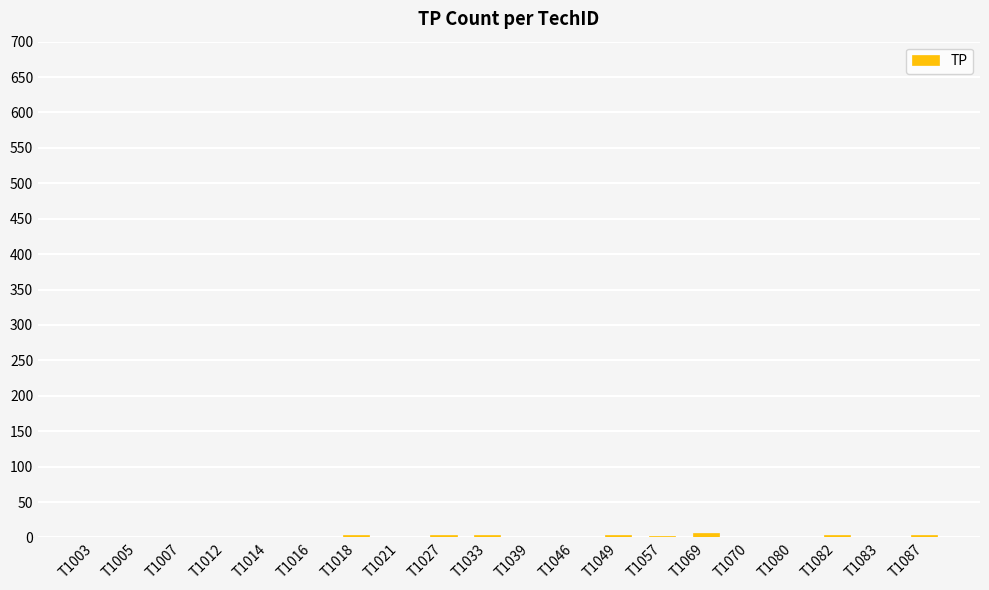

What is the change in value from T1014 to T1049?

+4